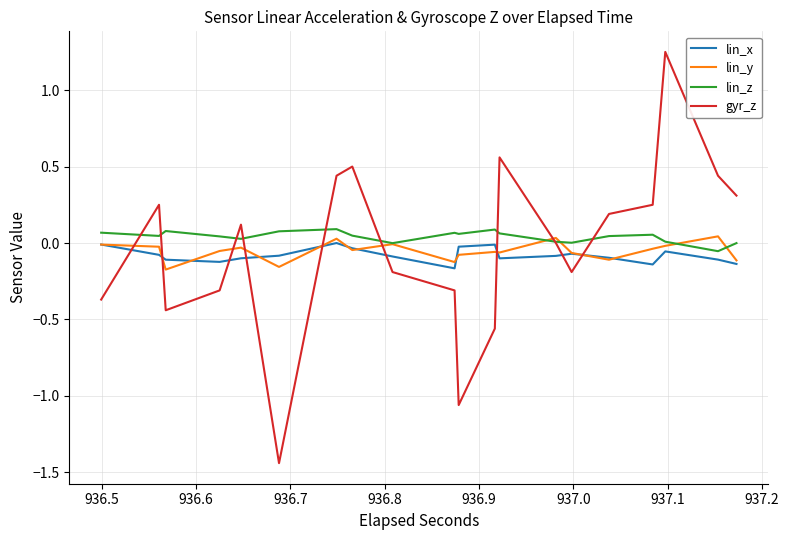

Rank the series by their maximum value, from lowest to highest.

lin_x, lin_y, lin_z, gyr_z